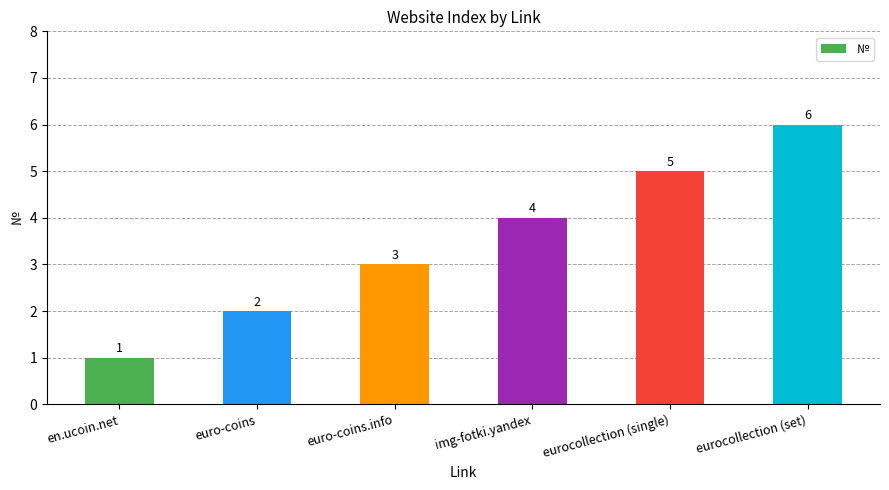

List the labels in order of value, smallest first.

en.ucoin.net, euro-coins, euro-coins.info, img-fotki.yandex, eurocollection (single), eurocollection (set)